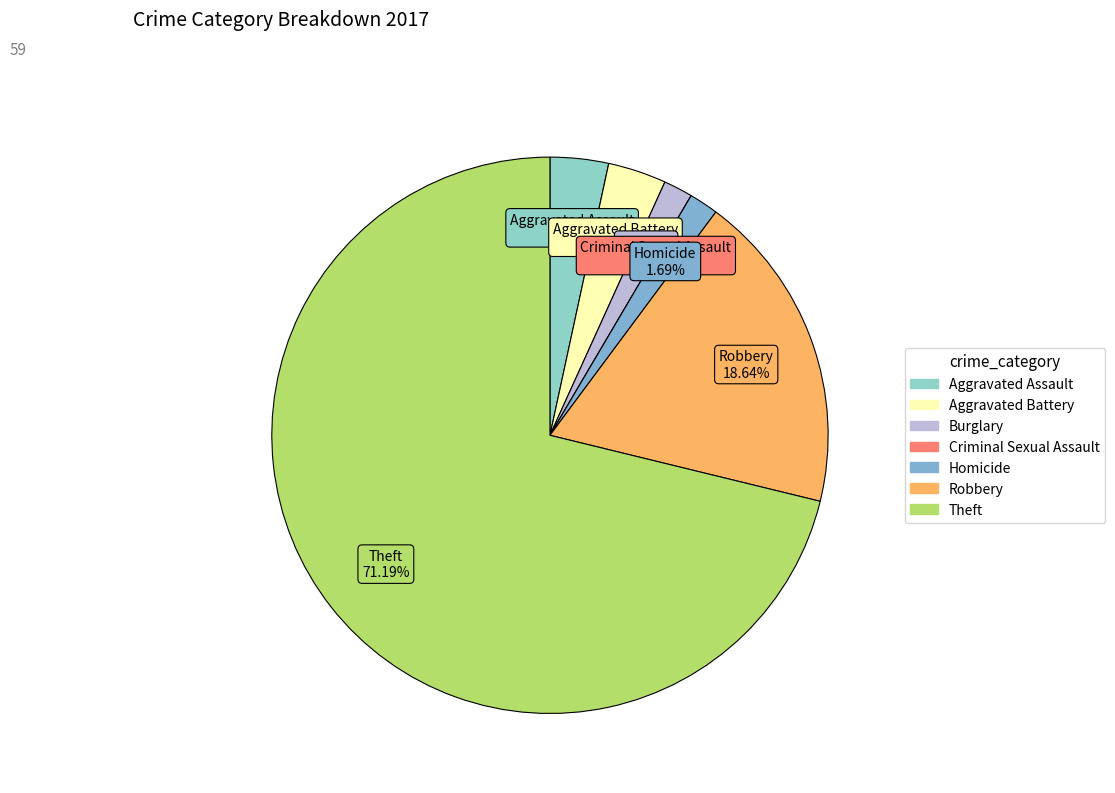

What is the largest slice in the pie chart?

Theft